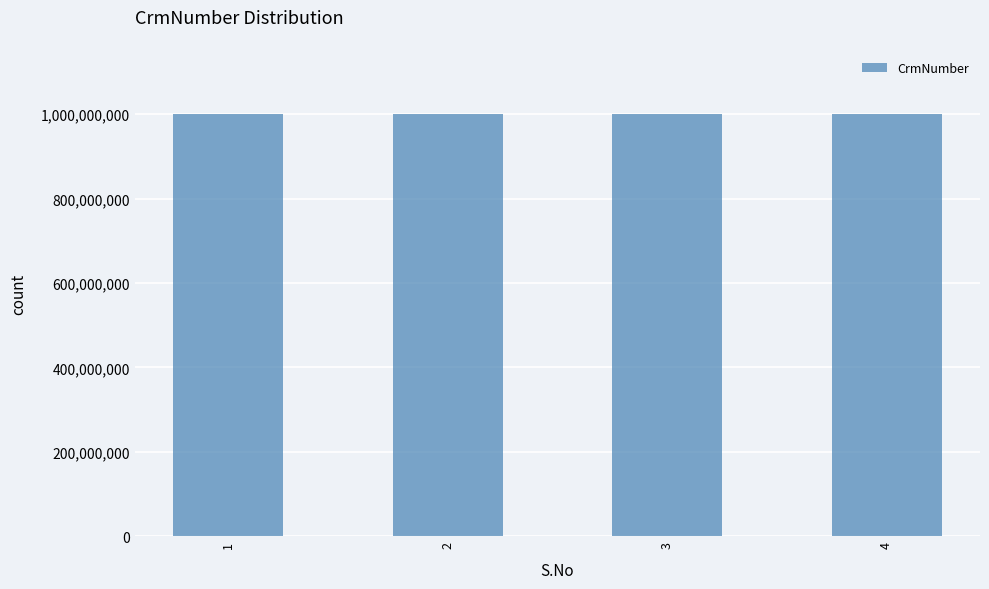

What is the sum of the values at 4 and 2?

2000337264